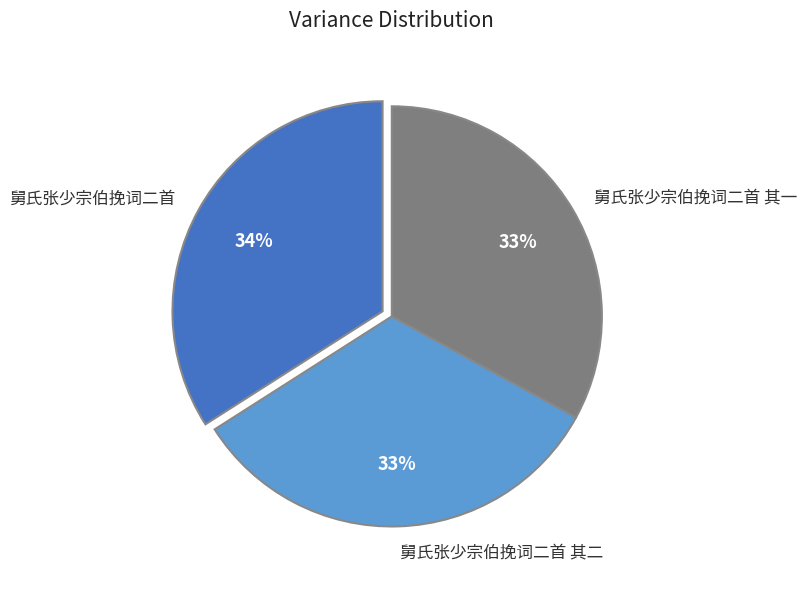

The 舅氏张少宗伯挽词二首 slice represents 25% of the pie. True or false?

False